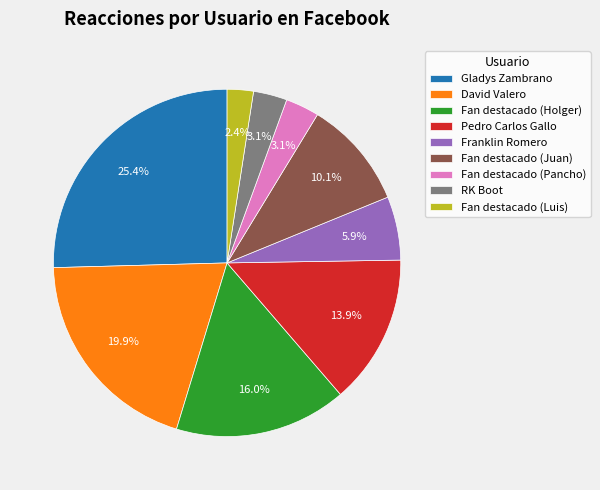

How many segments does this pie chart have?

9